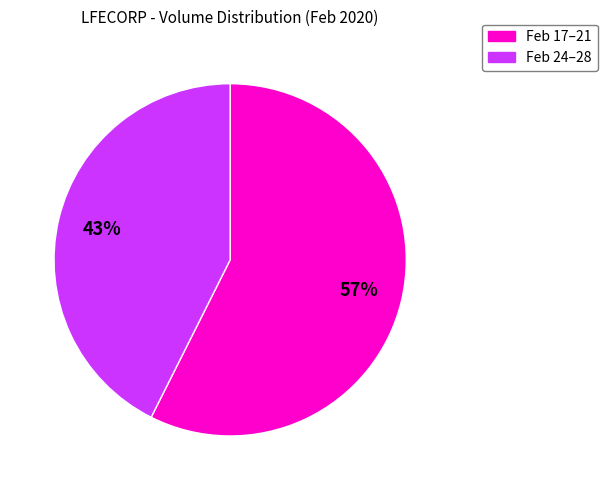

How many segments does this pie chart have?

2